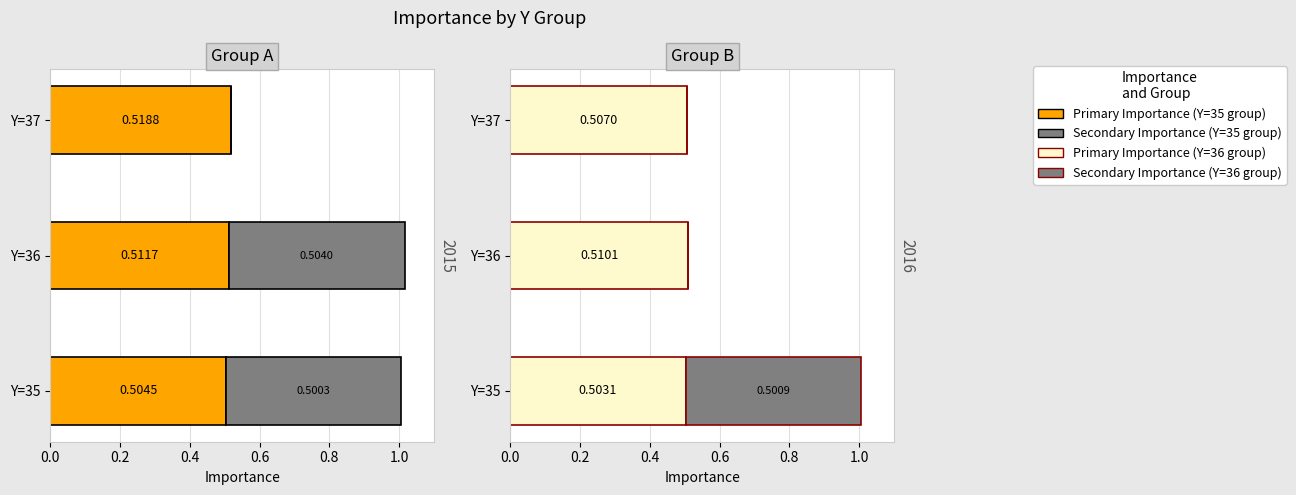

At how many categories does at least one series exceed 0?

3